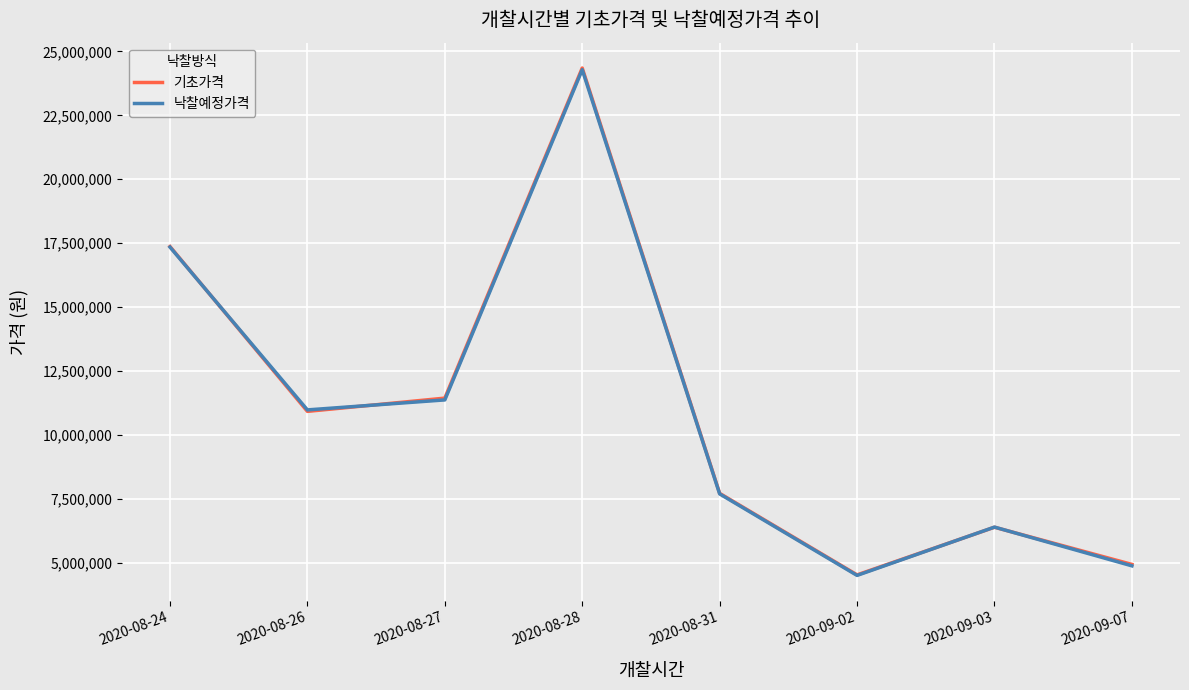

Where do 기초가격 and 낙찰예정가격 first cross each other?

2020-08-24 and 2020-08-26